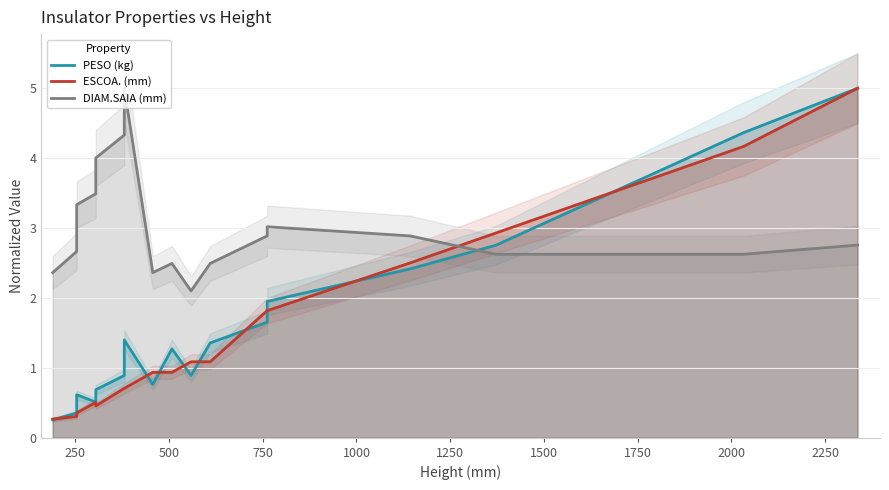

The value of ESCOA. (mm) at 750 is 0.7. True or false?

False